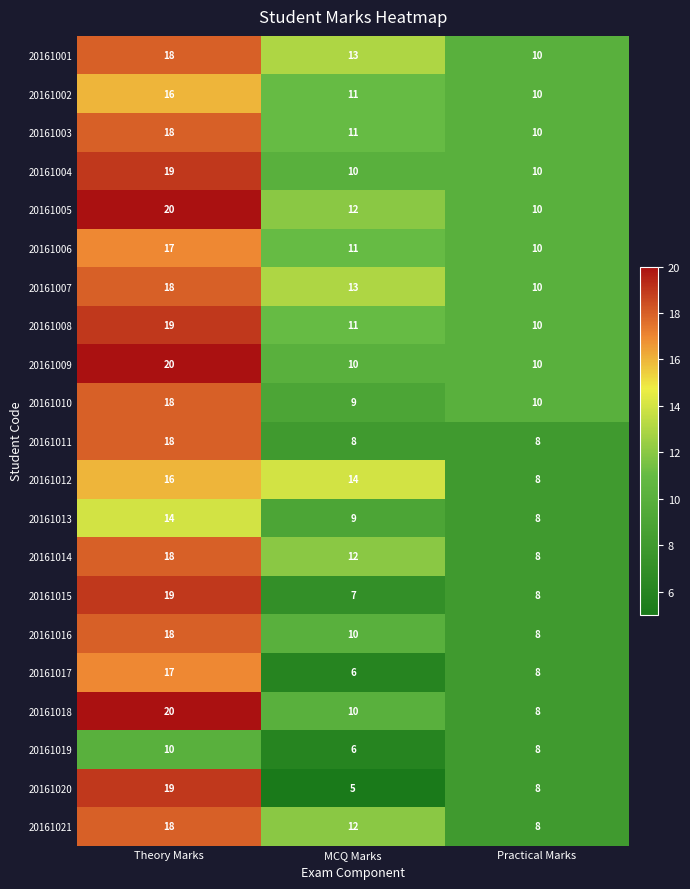

What is the difference between the maximum and minimum values in the 20161011 series?

10